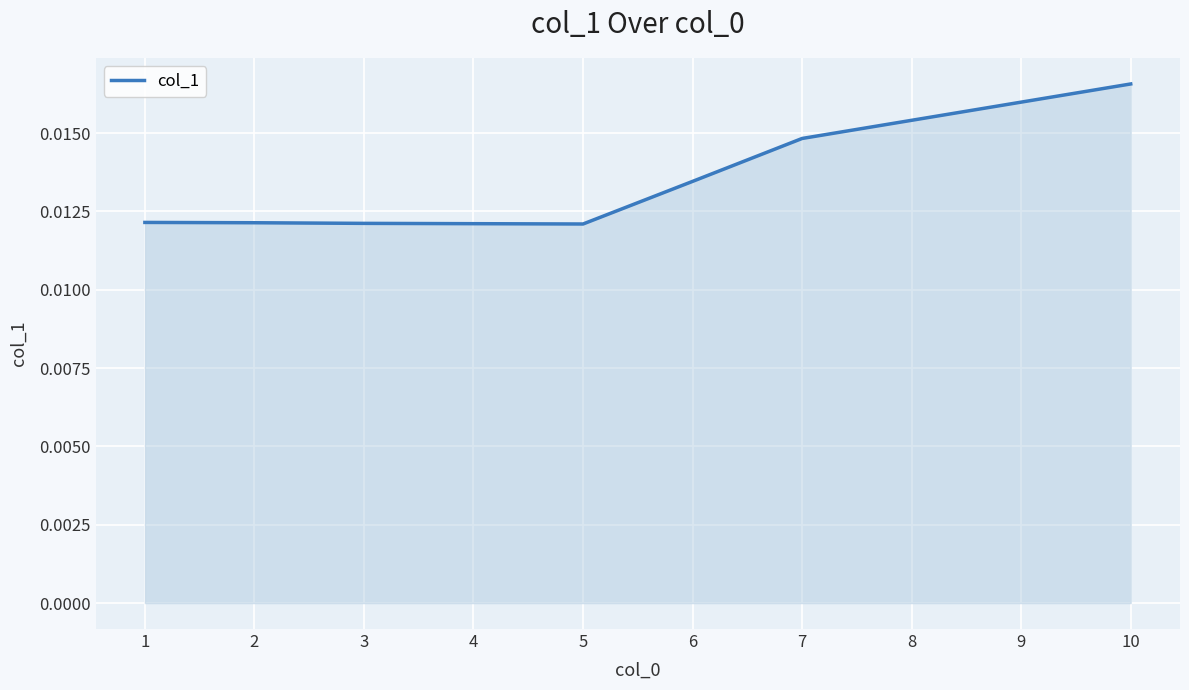

Count the number of data series in this chart.

1